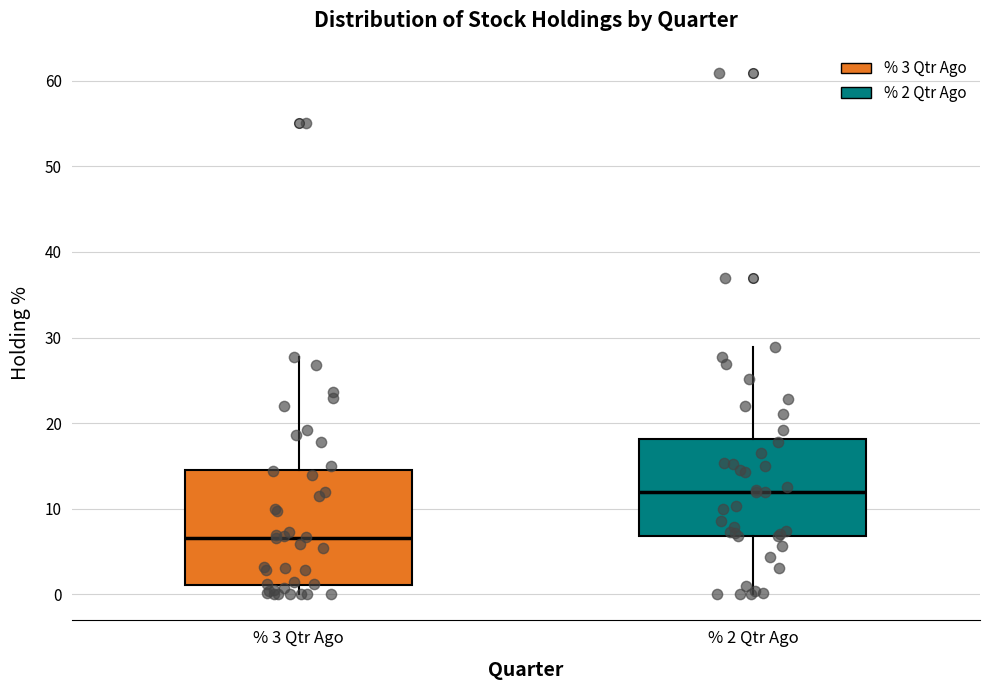

Reading left to right, transcribe this box plot: for each box, give where its median line is, the range the box spans, and where its two whiskers end, as read against the y-axis. The values are not printed on the chart, so give them approximately, as read against the axis.

% 3 Qtr Ago: median 7, box 1 to 15, whiskers 0 to 28
% 2 Qtr Ago: median 12, box 7 to 18, whiskers 0 to 29